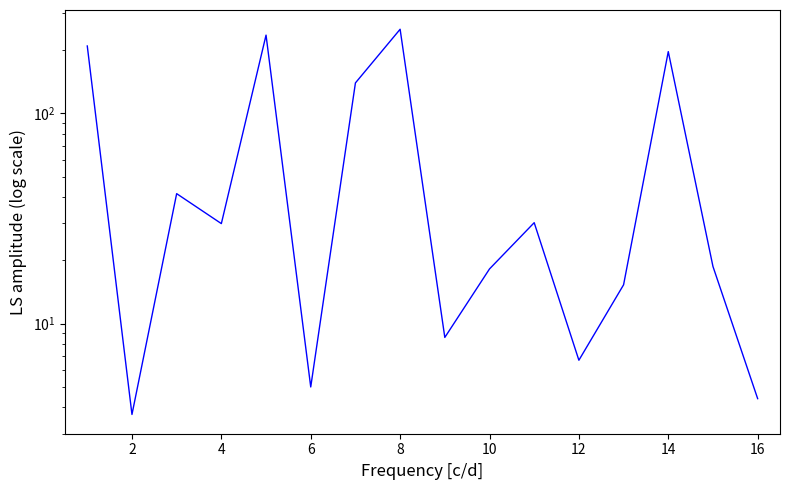

What is the maximum value shown in the chart?

251.0